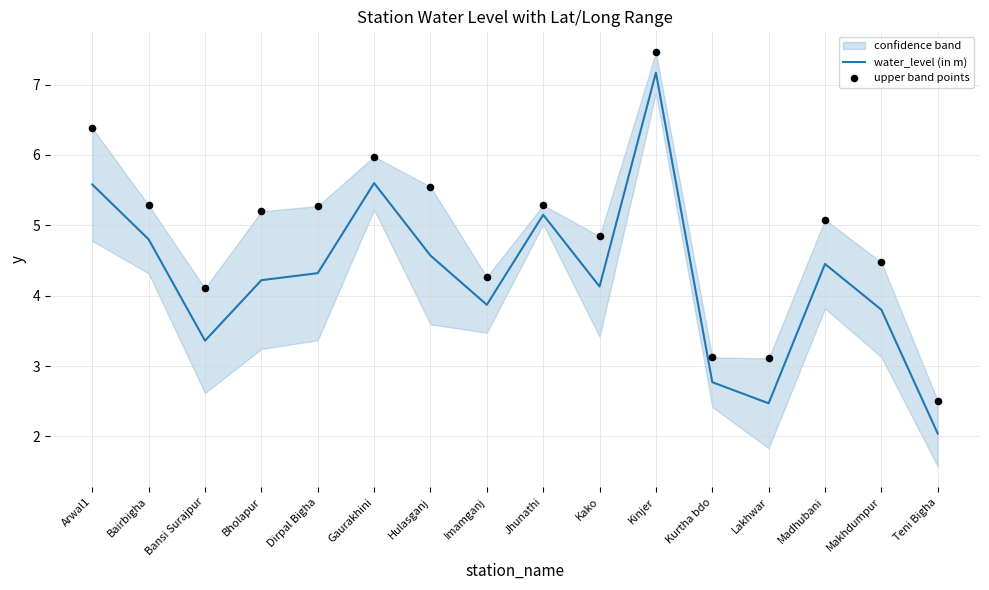

Is the value of water_level (in m) at Madhubani greater than the value of upper band points at Makhdumpur?

No